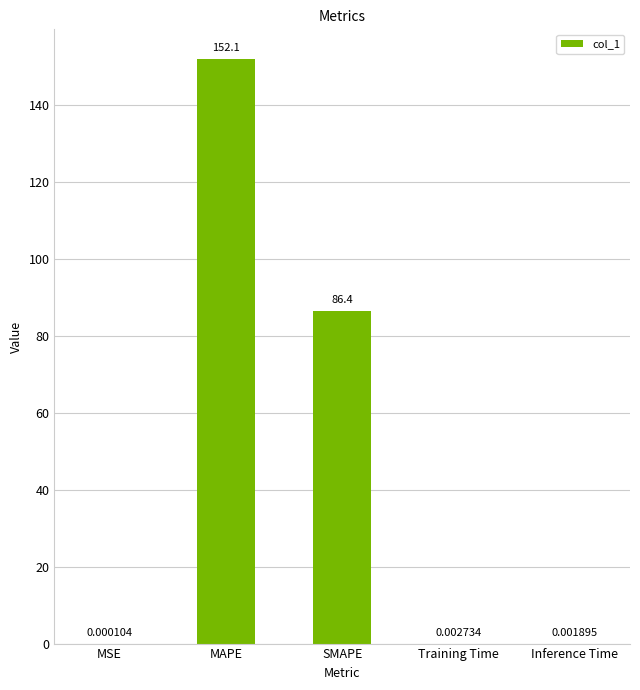

Where is the data nearest to the value 76?

SMAPE